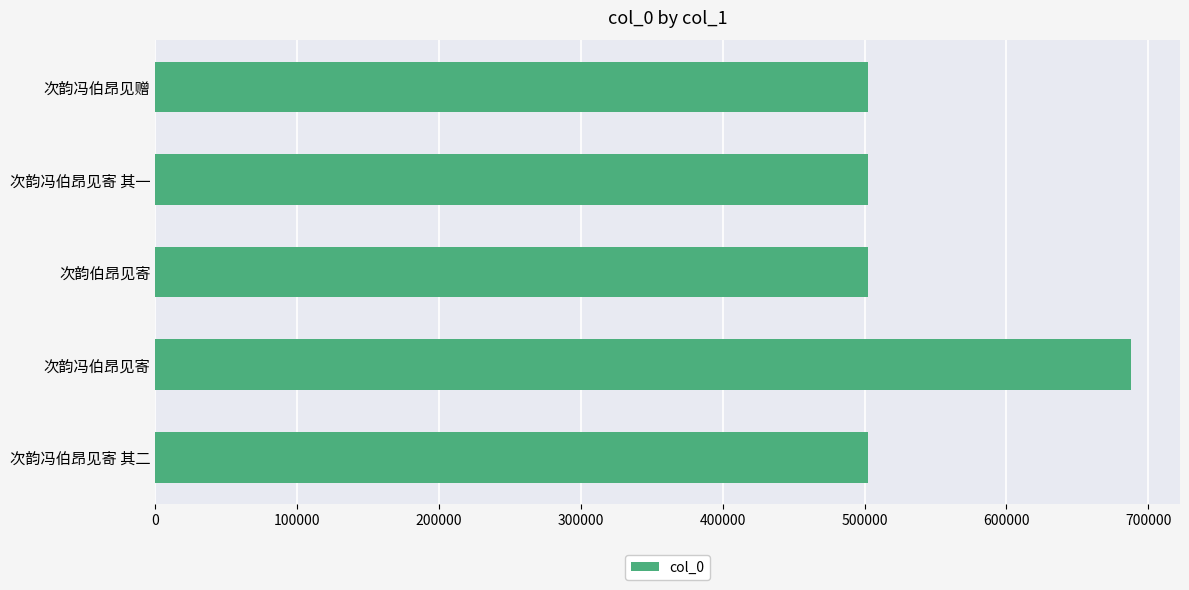

How many bars are there in total?

5